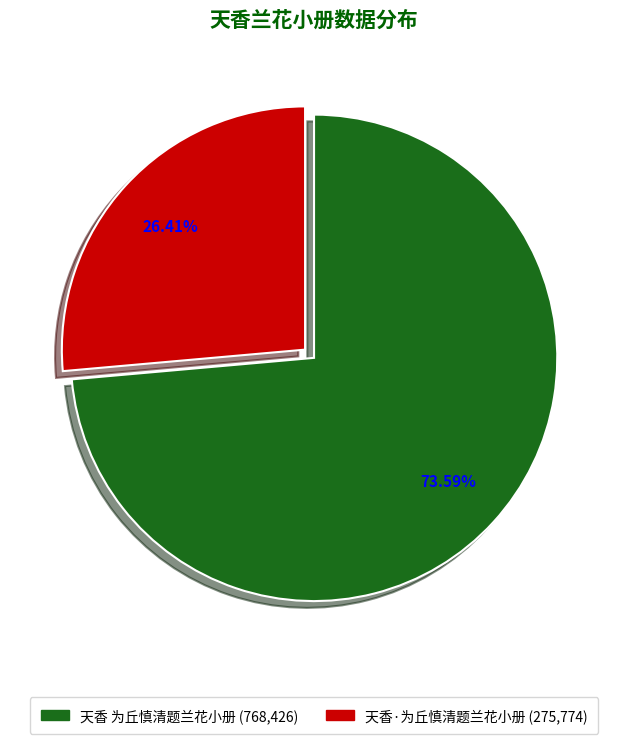

Combined, what portion of the pie is 天香·为丘慎清题兰花小册 and 天香 为丘慎清题兰花小册?

100.0%